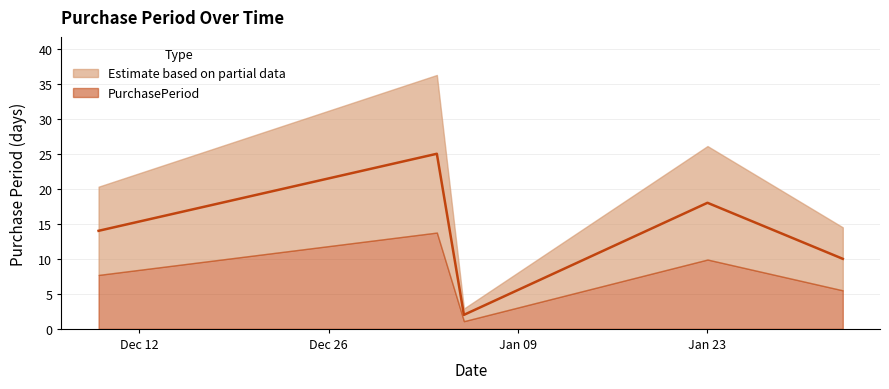

Which has a higher value, 2017-01-05 or 2016-12-09?

2016-12-09